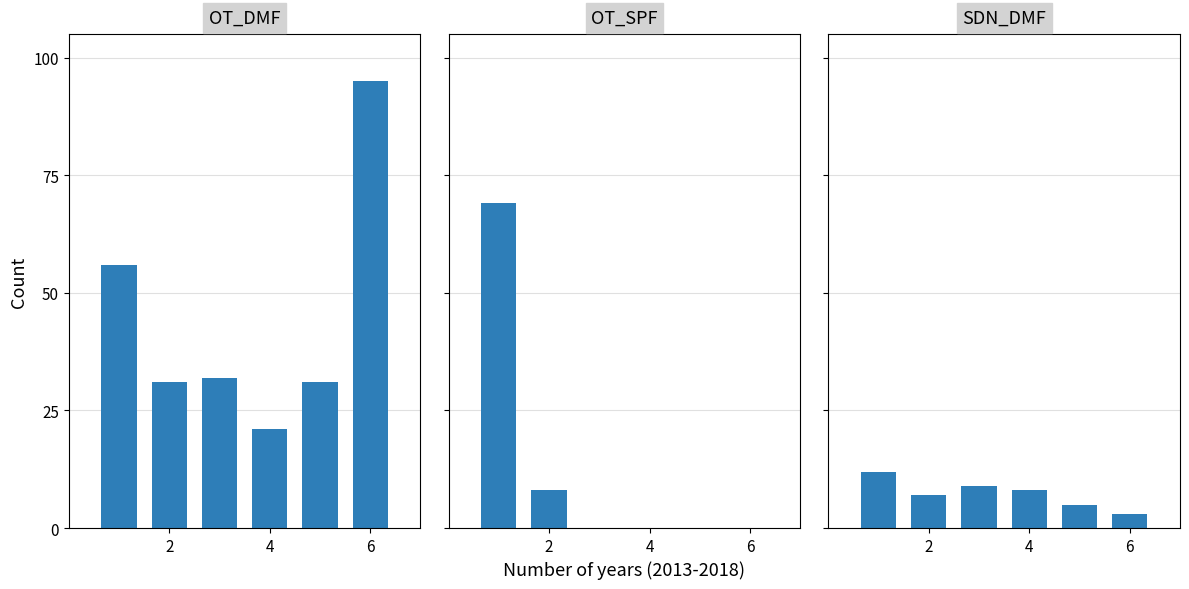

What is the value of the col_1_counts bar at the 1st from the left?

56